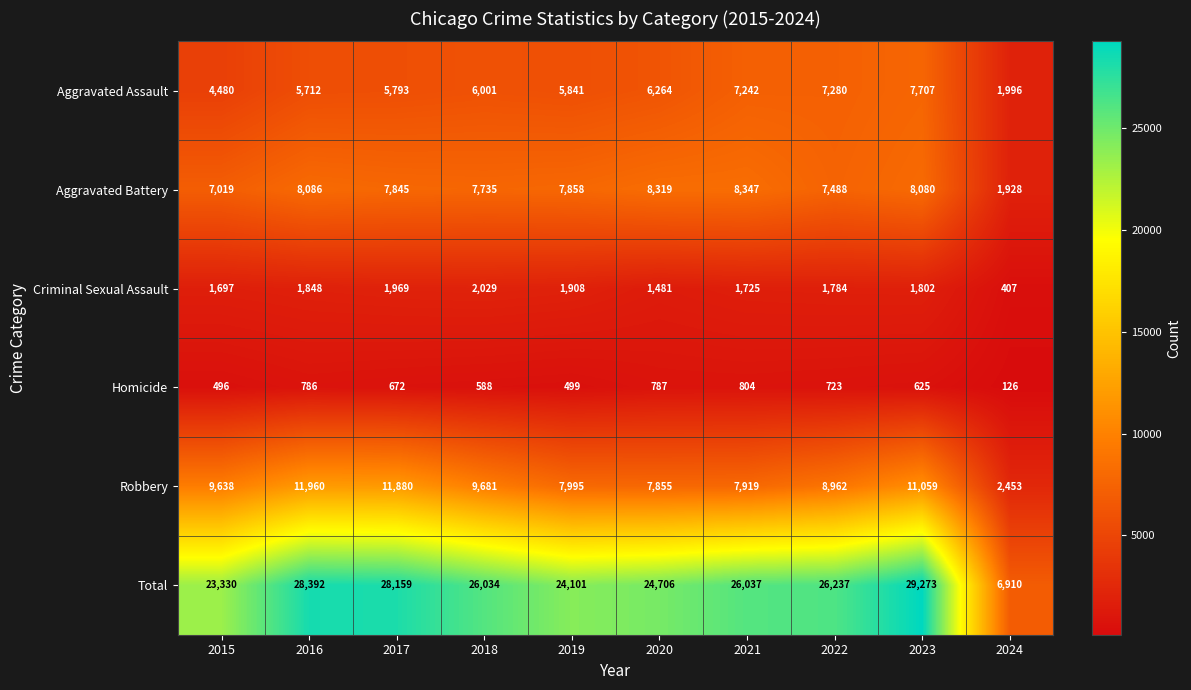

What is the total value across all series at 2024?

13820